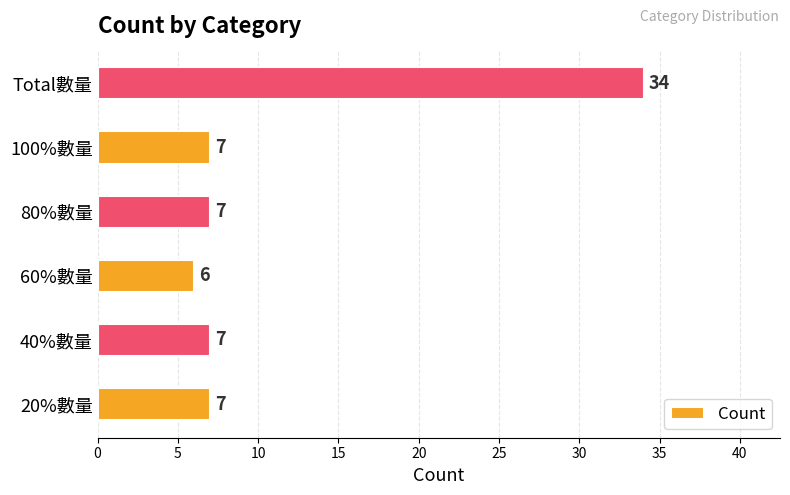

What is the ratio of the value at Total數量 to the value at 100%數量?

4.9